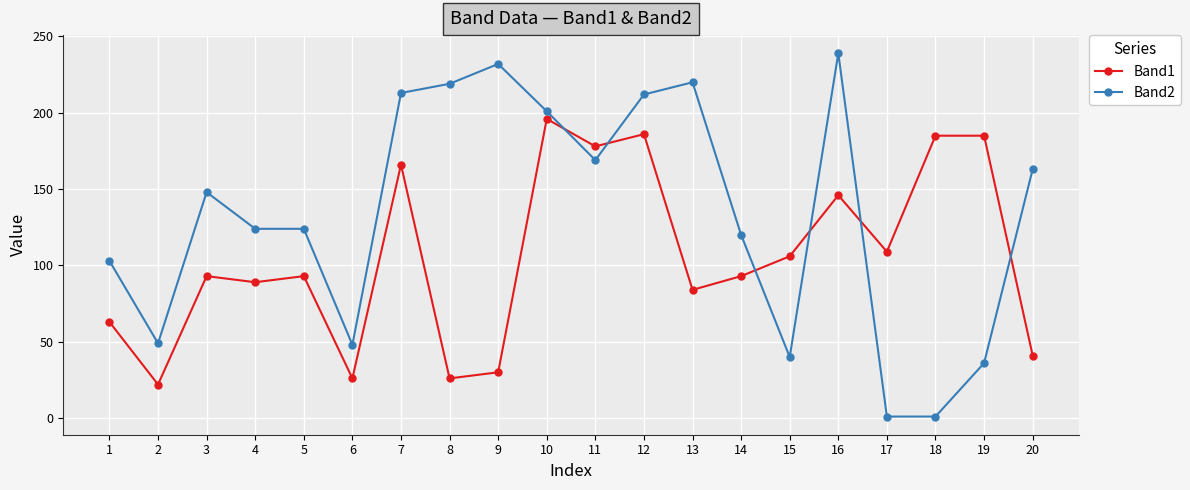

What is the maximum value shown in the chart?

239